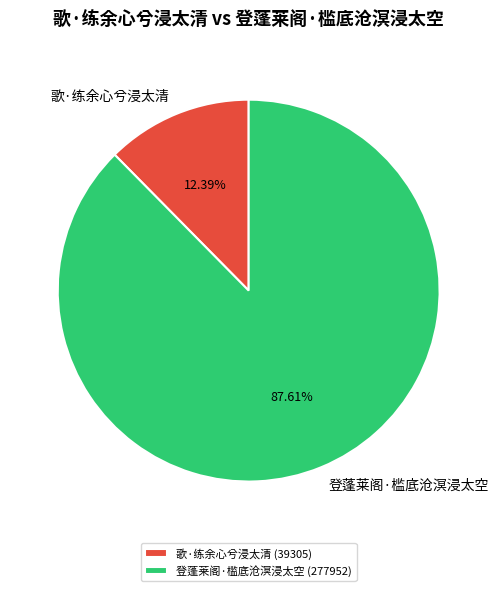

Which slice is the smallest?

歌·练余心兮浸太清